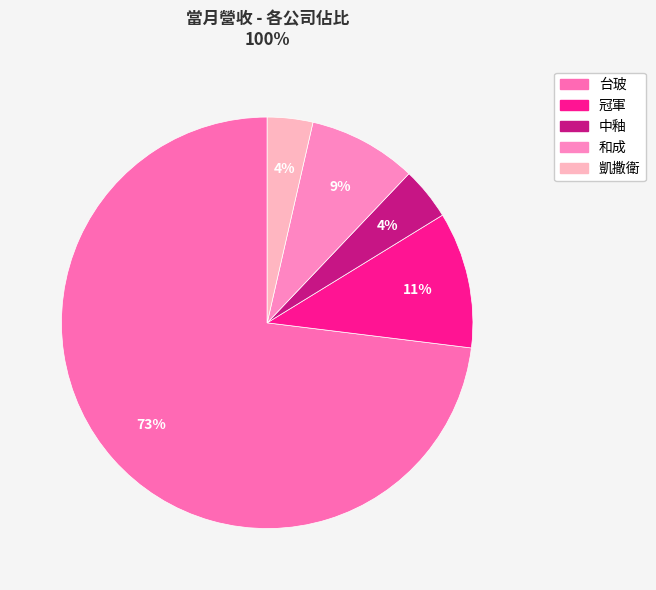

What percentage is the 凱撒衛 slice, to the nearest percent?

4%